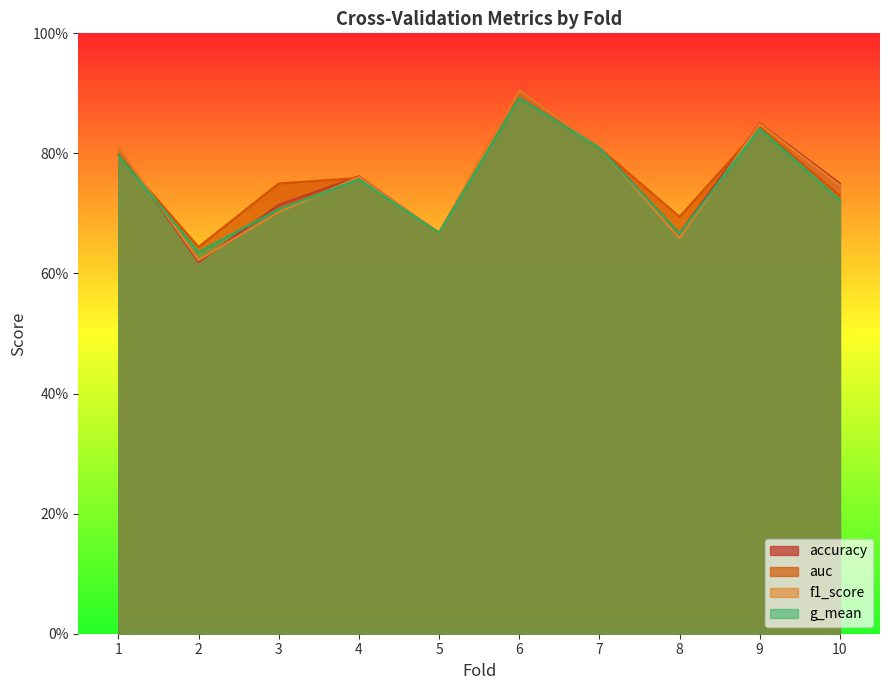

Reading left to right, extract all data points from this chart.

accuracy: 1=0.8	2=0.6	3=0.7	4=0.8	5=0.7	6=0.9	7=0.8	8=0.7	9=0.8	10=0.8
auc: 1=0.8	2=0.6	3=0.8	4=0.8	5=0.7	6=0.9	7=0.8	8=0.7	9=0.8	10=0.7
f1_score: 1=0.8	2=0.6	3=0.7	4=0.8	5=0.7	6=0.9	7=0.8	8=0.7	9=0.8	10=0.7
g_mean: 1=0.8	2=0.6	3=0.7	4=0.8	5=0.7	6=0.9	7=0.8	8=0.7	9=0.8	10=0.7